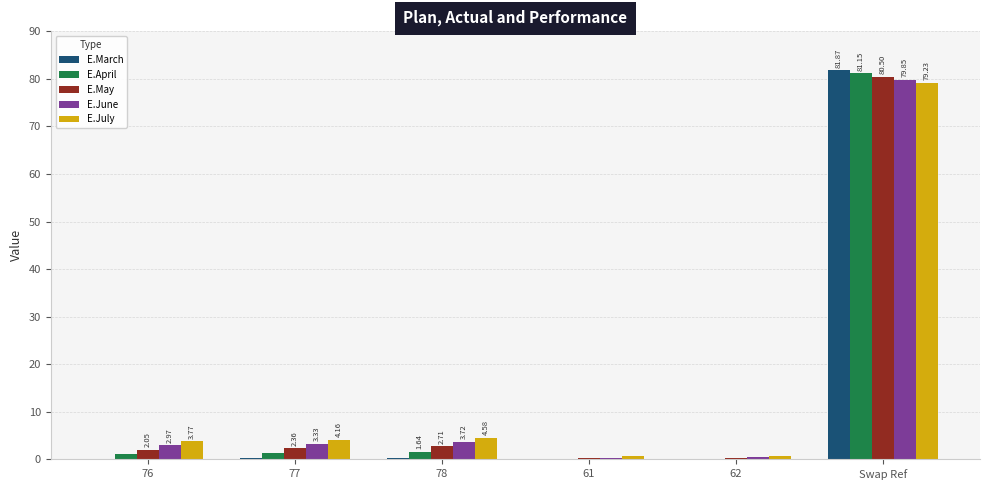

Which series has the largest range (max minus min)?

E.March